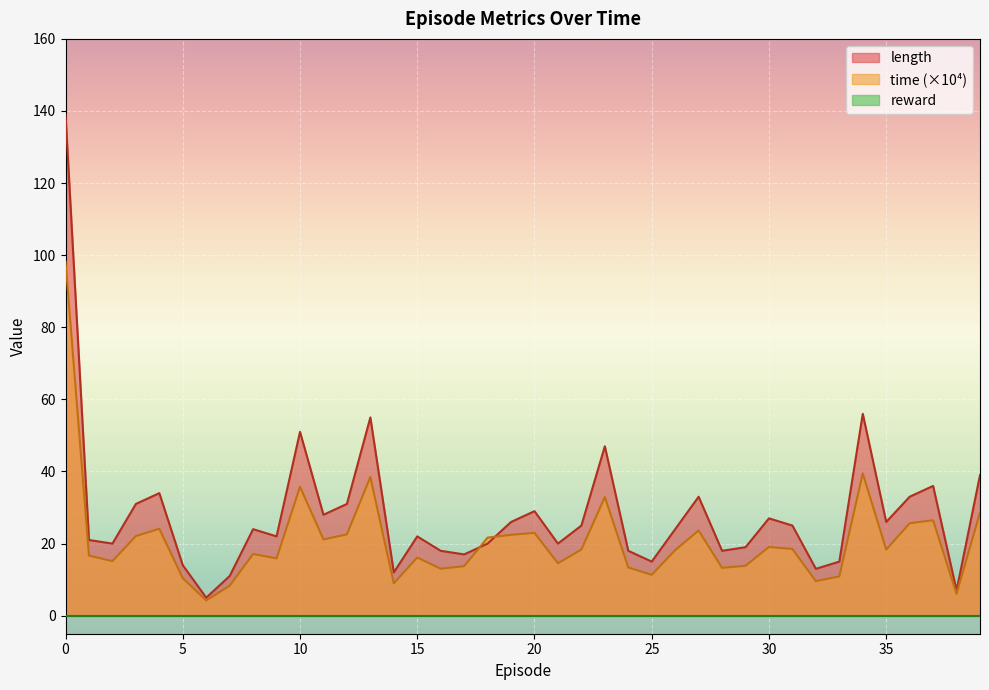

Which series has the largest total across all categories?

length